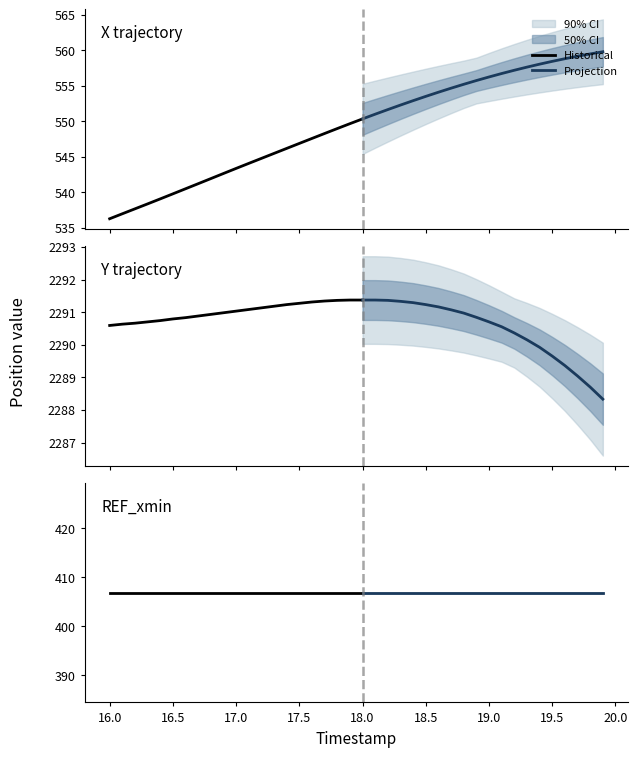

What is the average value of the X series?

549.3